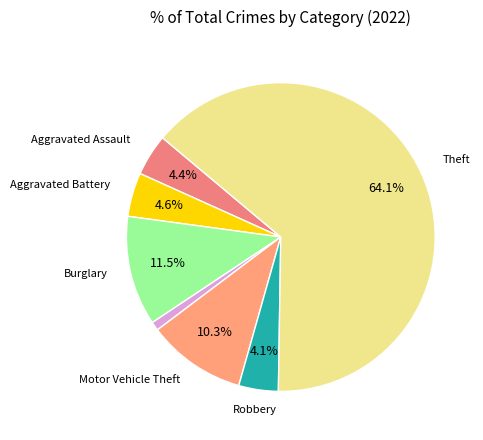

How many slices are in this pie chart?

7